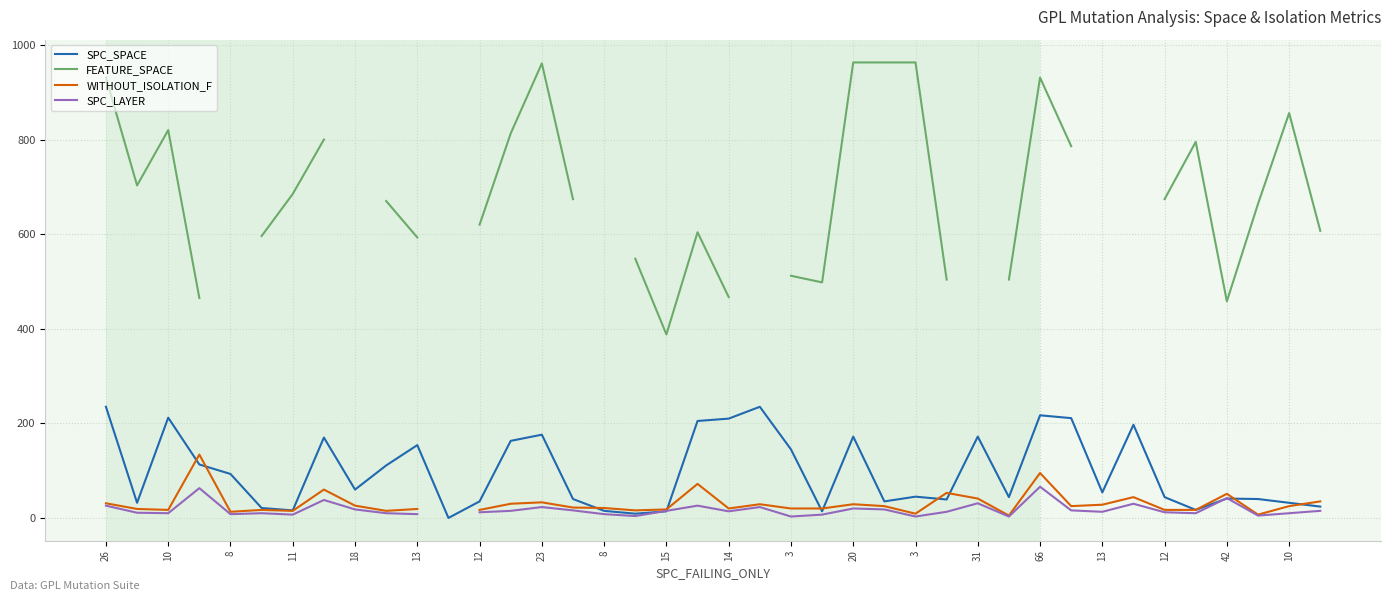

In WITHOUT_ISOLATION_F, how many points are higher than both neighbors (excluding endpoints)?

11